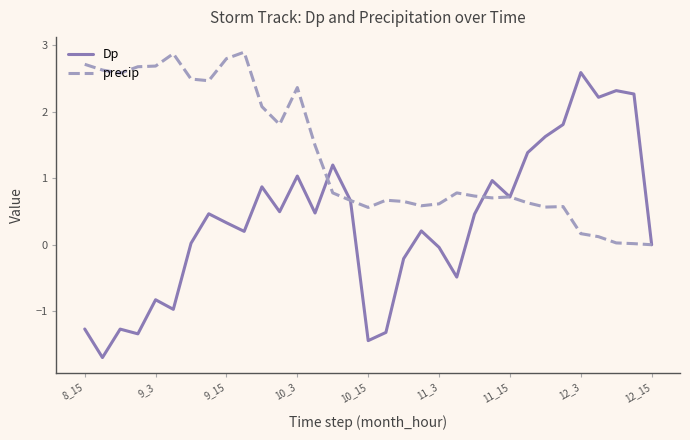

Which series has the largest range (max minus min)?

Dp